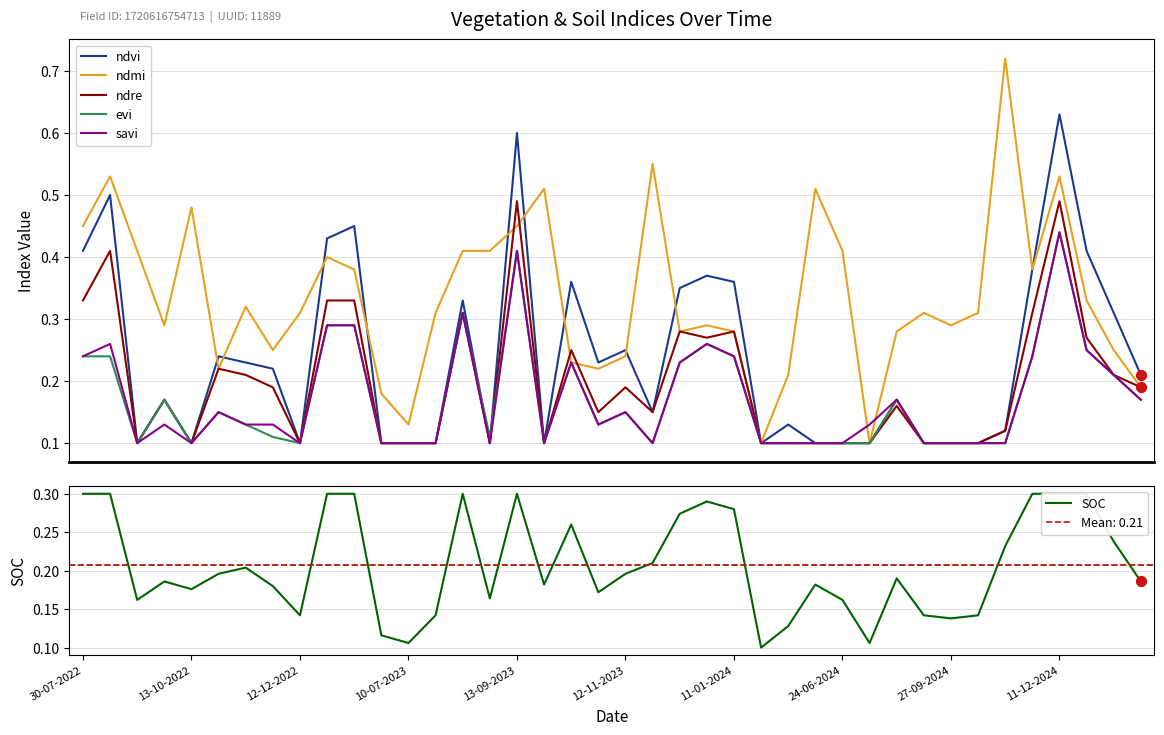

Which series has the largest total across all categories?

ndmi